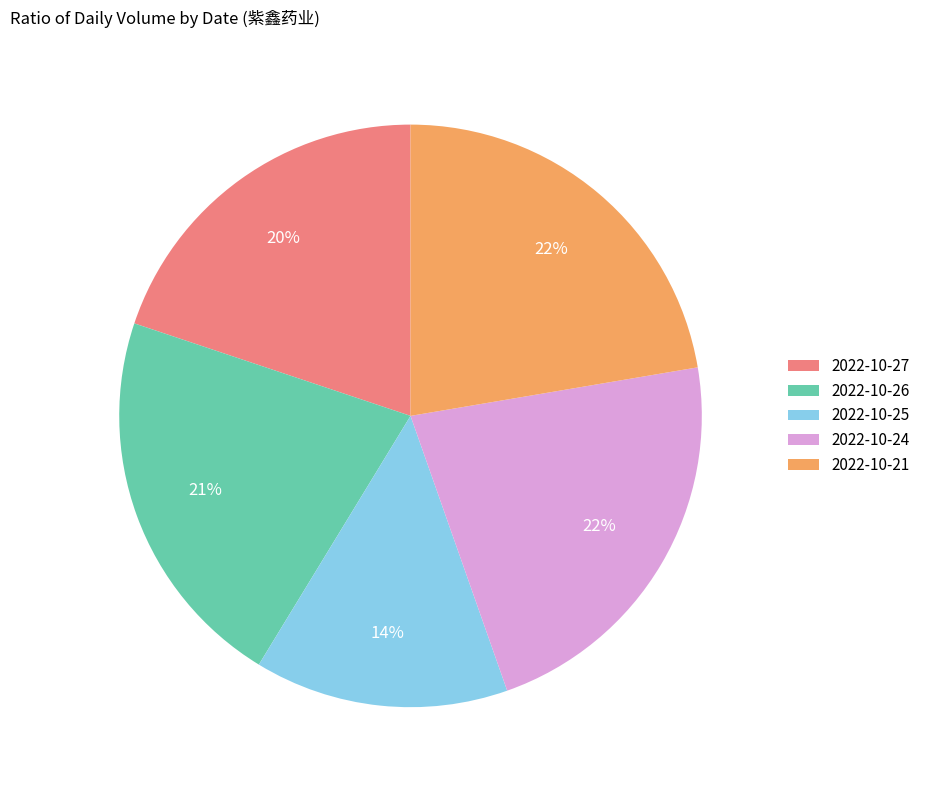

To the nearest percent, what is the average slice percentage?

20%